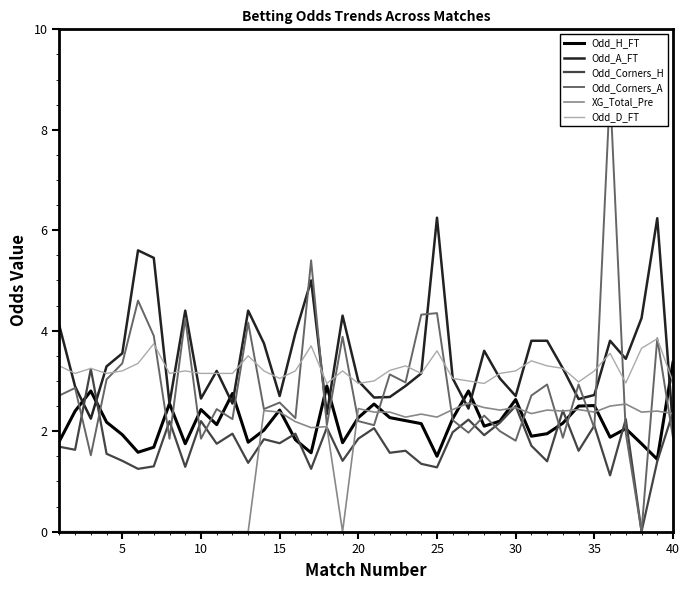

What are all the series names shown in the legend?

Odd_H_FT, Odd_A_FT, Odd_Corners_H, Odd_Corners_A, XG_Total_Pre, Odd_D_FT